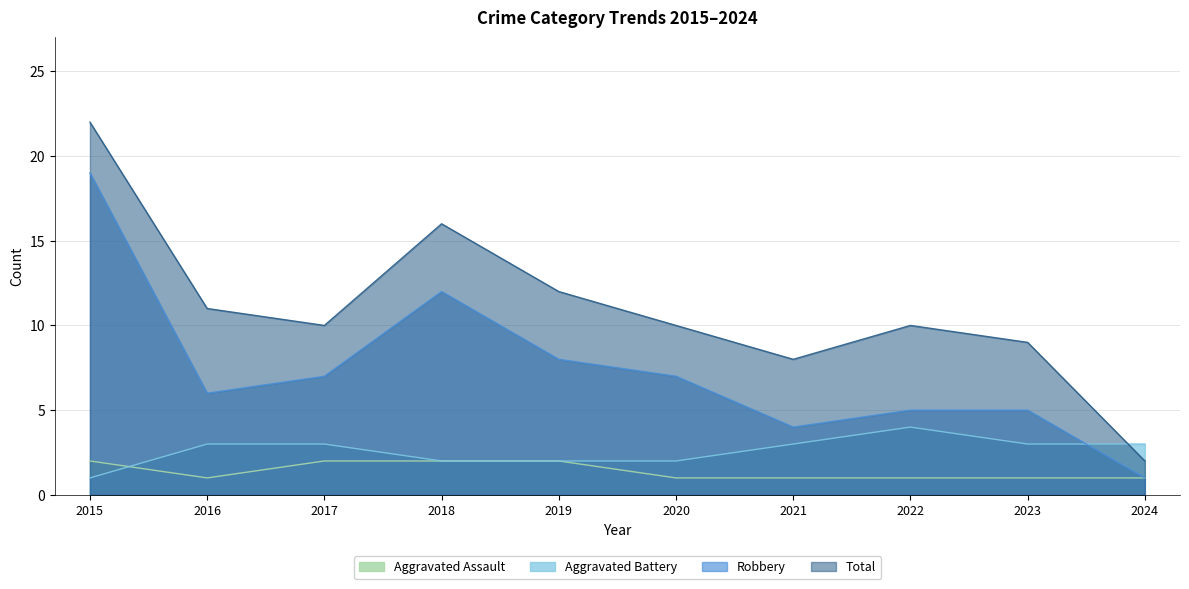

How many interior local peaks does the Robbery series have?

1